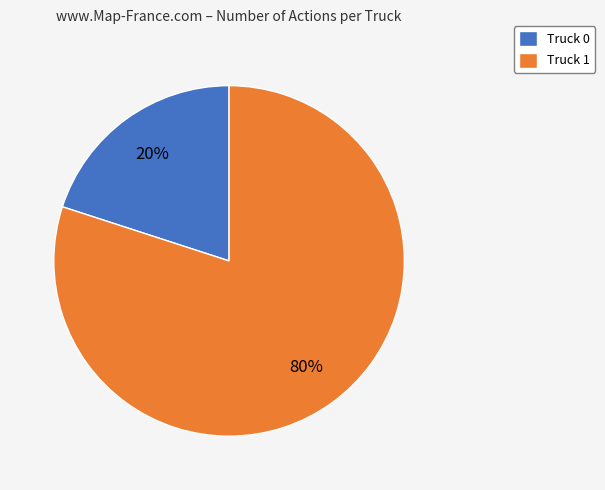

Which slice is the smallest?

Truck 0